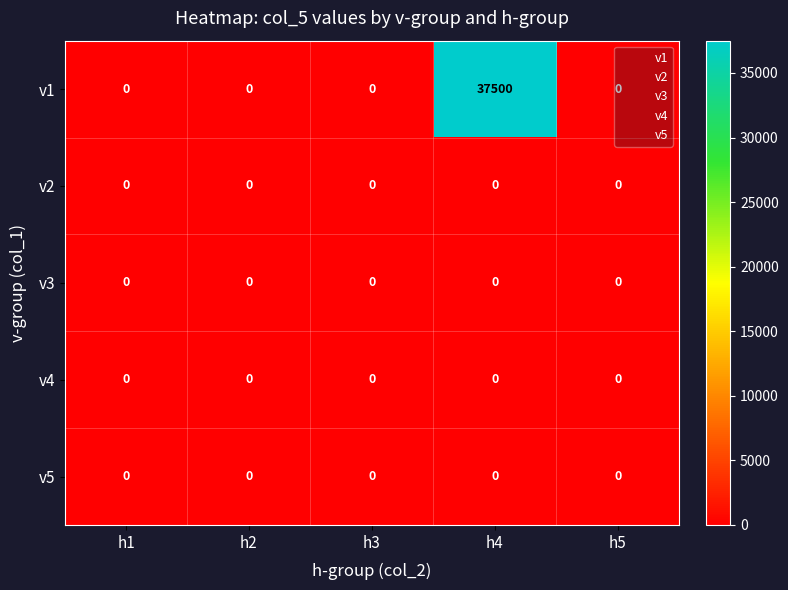

Which series has the largest total across all categories?

v1